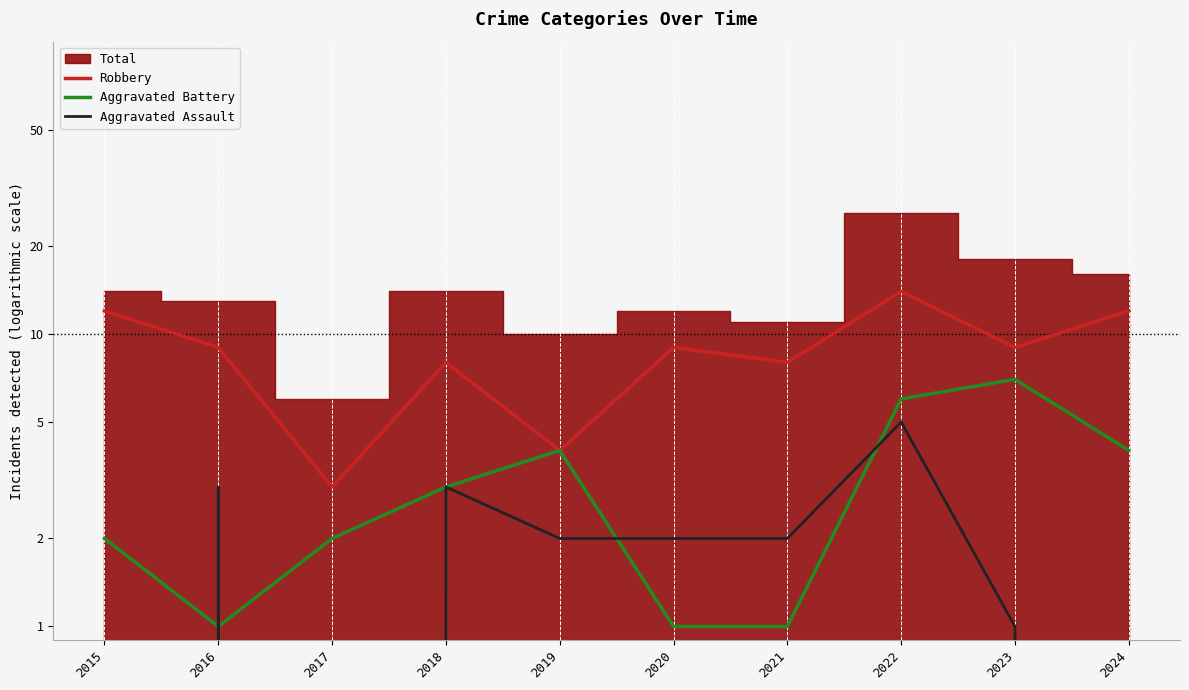

The value of Aggravated Assault at 2022 is 5. True or false?

True